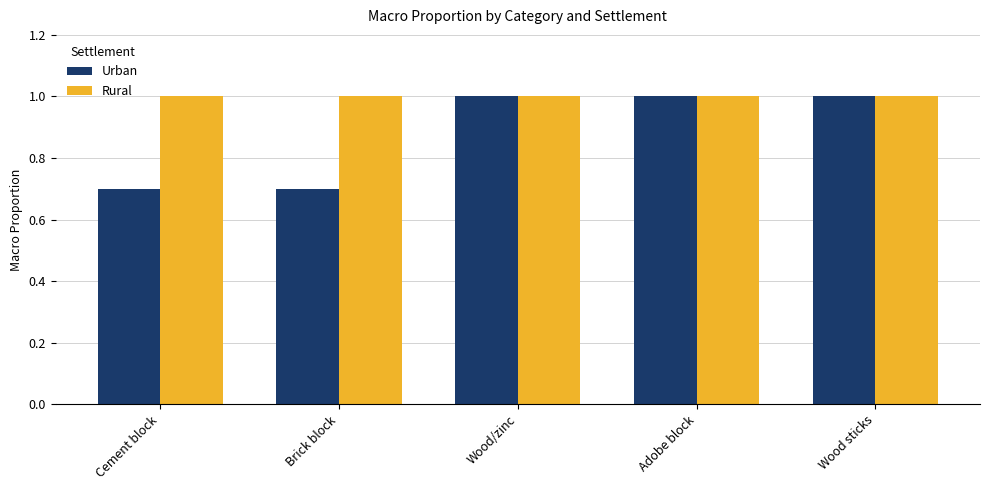

The value of Rural at Wood/zinc is 1.0. True or false?

True